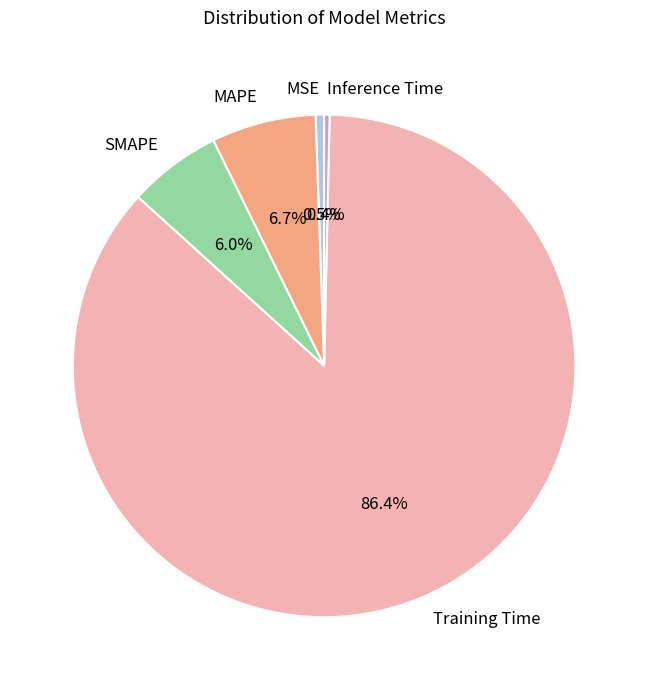

Between MAPE and MSE, which is larger?

MAPE